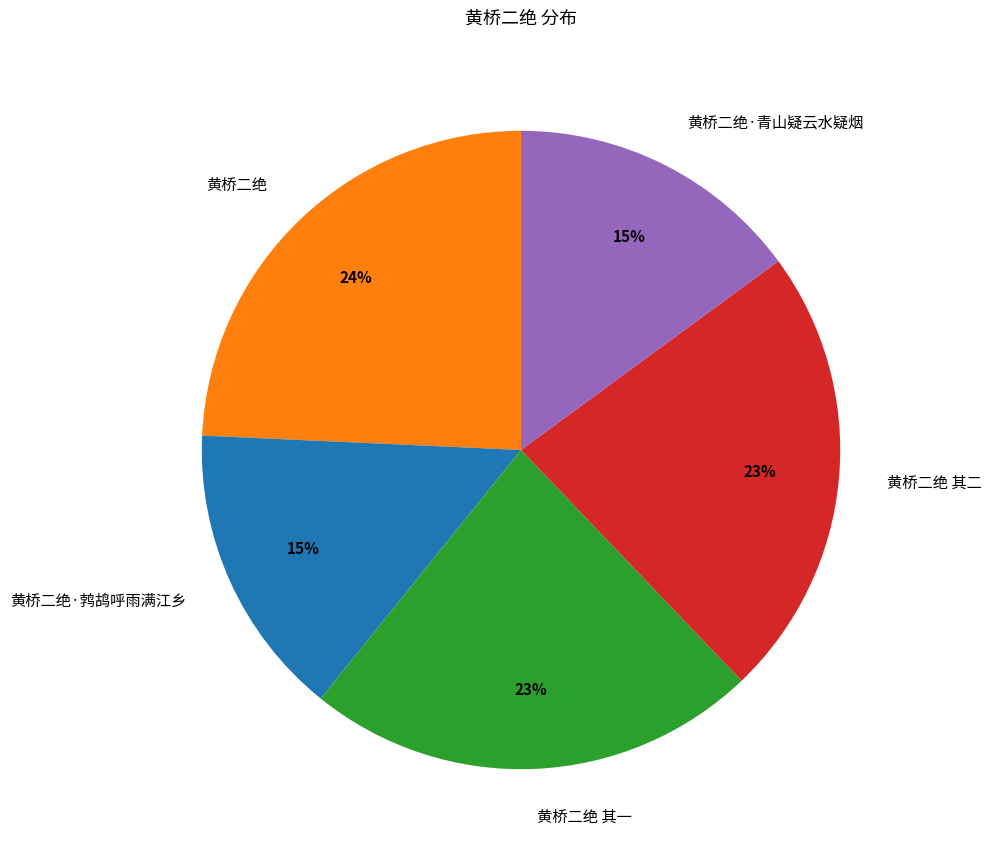

Is there any slice that represents more than half of the pie?

No